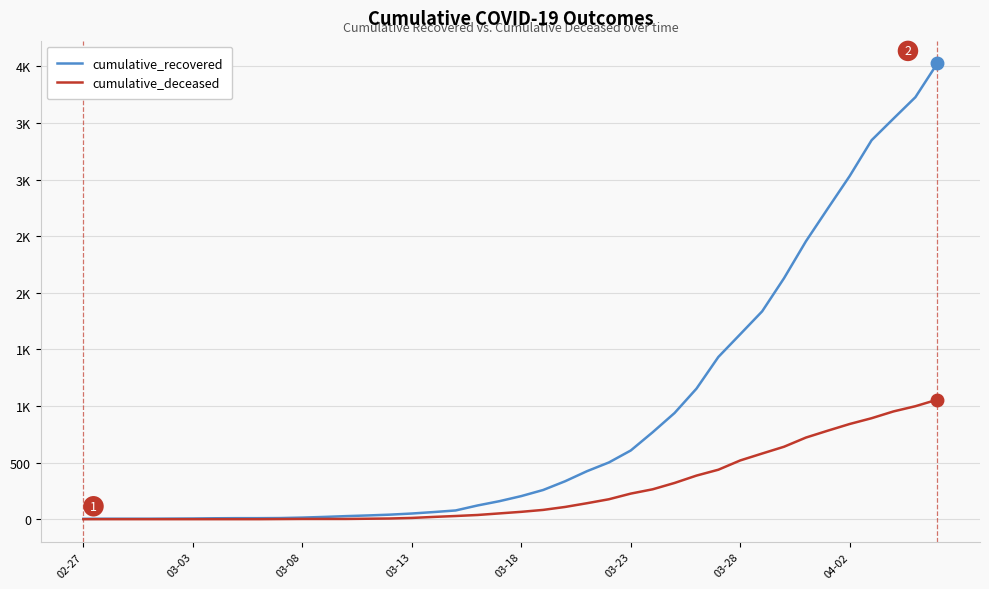

Does the chart have visible grid lines?

Yes